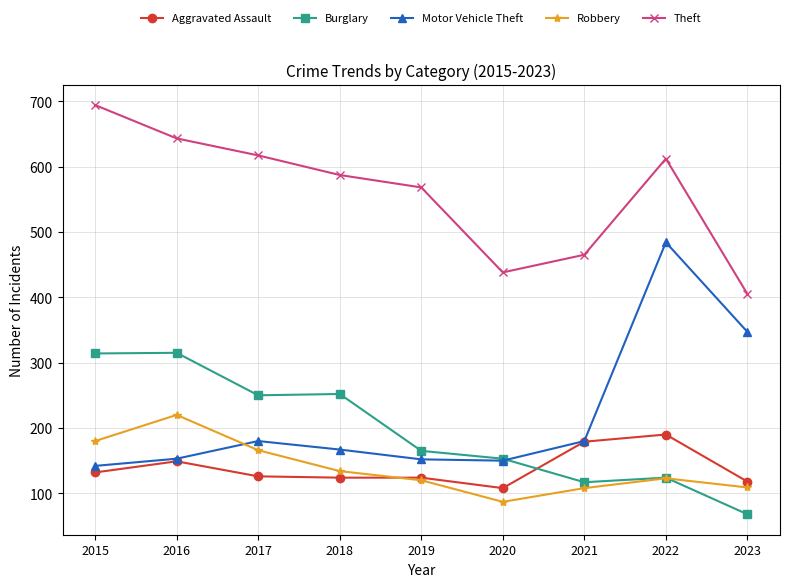

At which label does Theft reach its peak?

2015